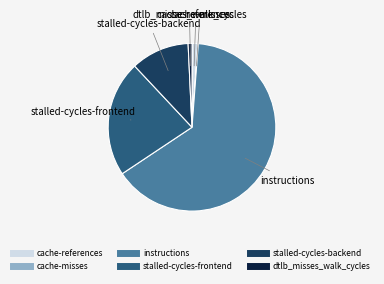

Which category has the biggest portion of the pie?

instructions